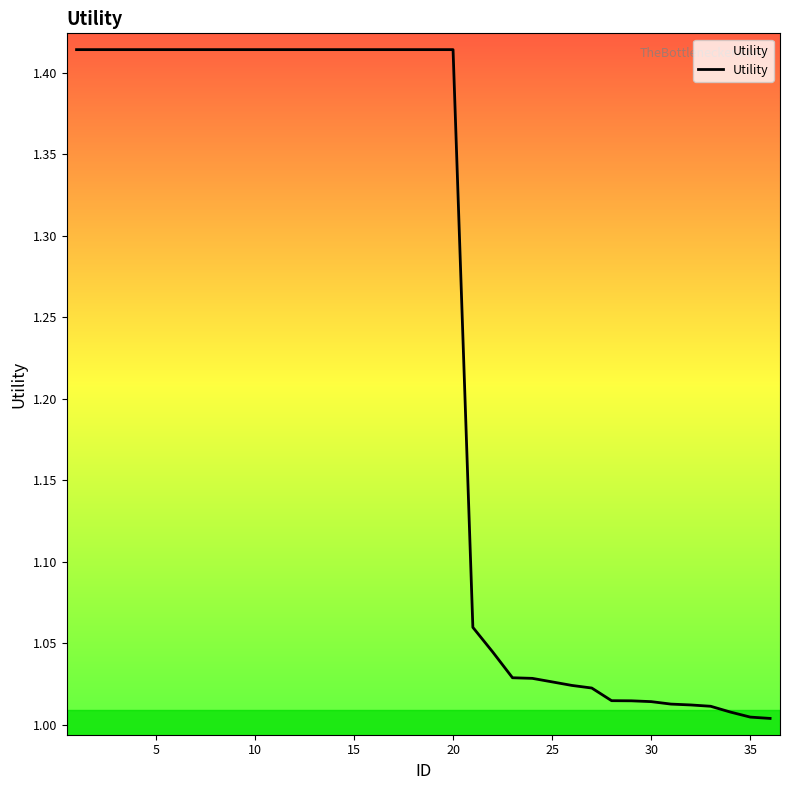

What is the approximate value at 10?

1.4